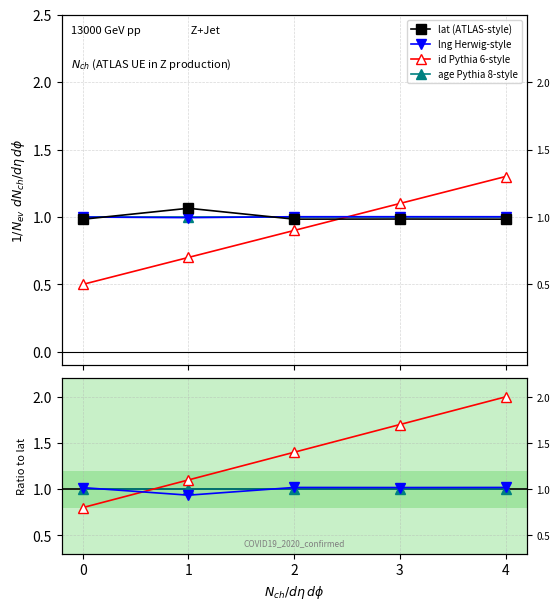

At how many categories does at least one series exceed 1?

4